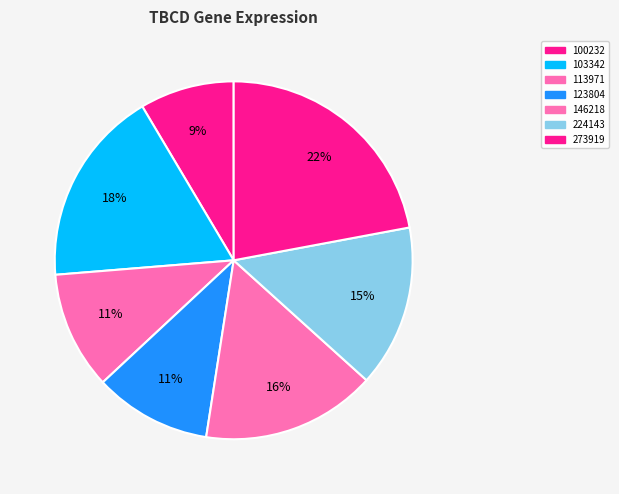

Does any single category account for the majority?

No